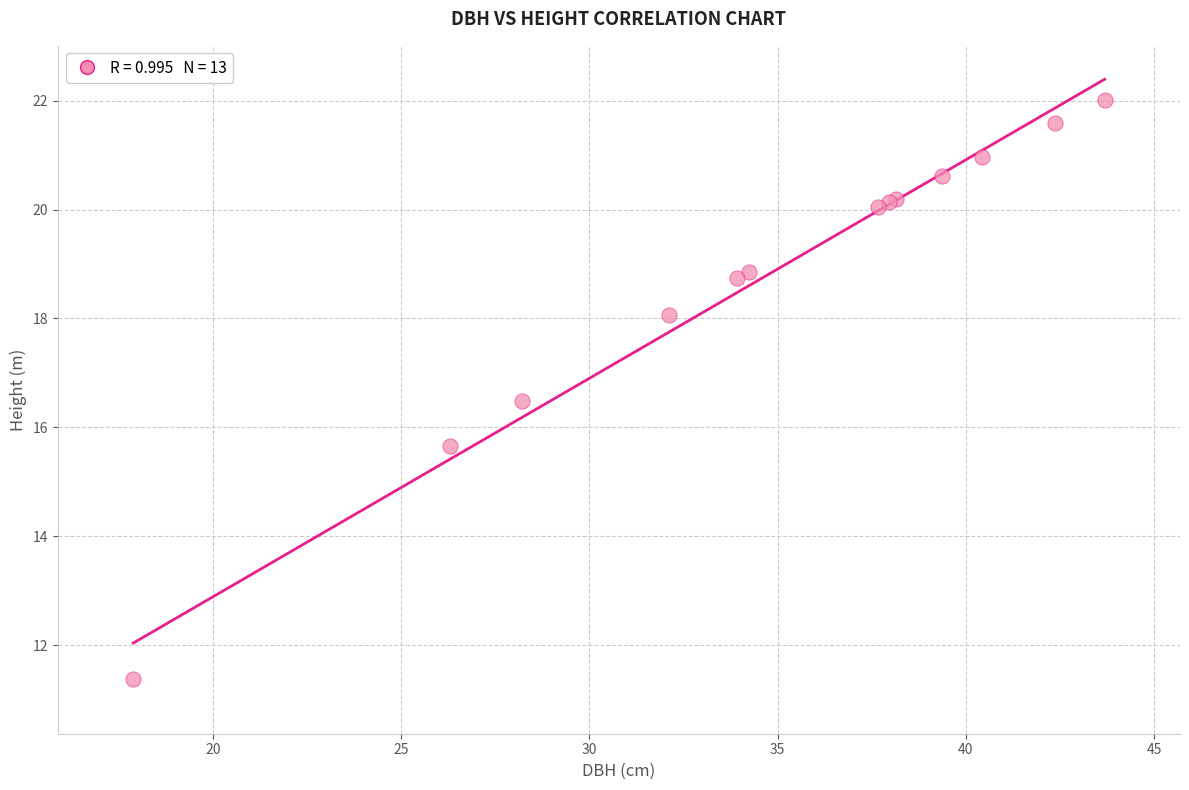

What Y value in the scatter plot is closest to 16?

15.7